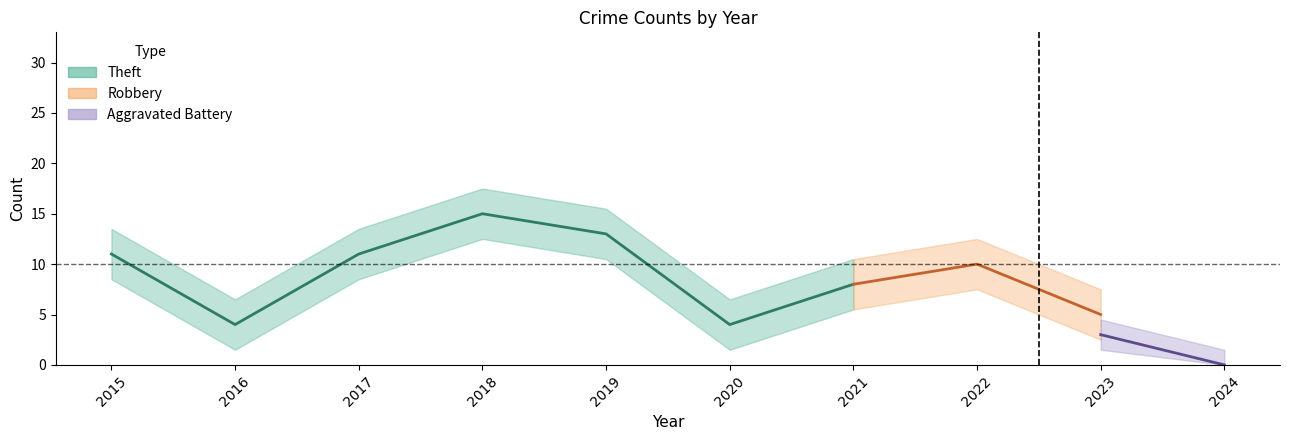

True or false: Aggravated Assault has more than 2 interior local peaks.

False